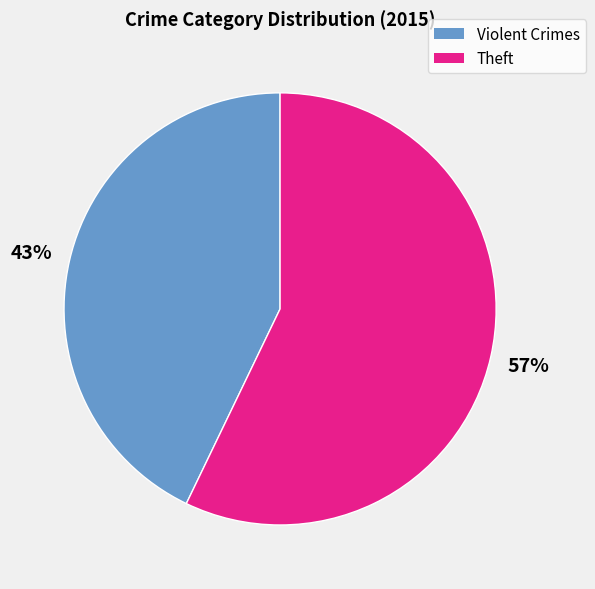

To the nearest percent, what is the average slice percentage?

50%